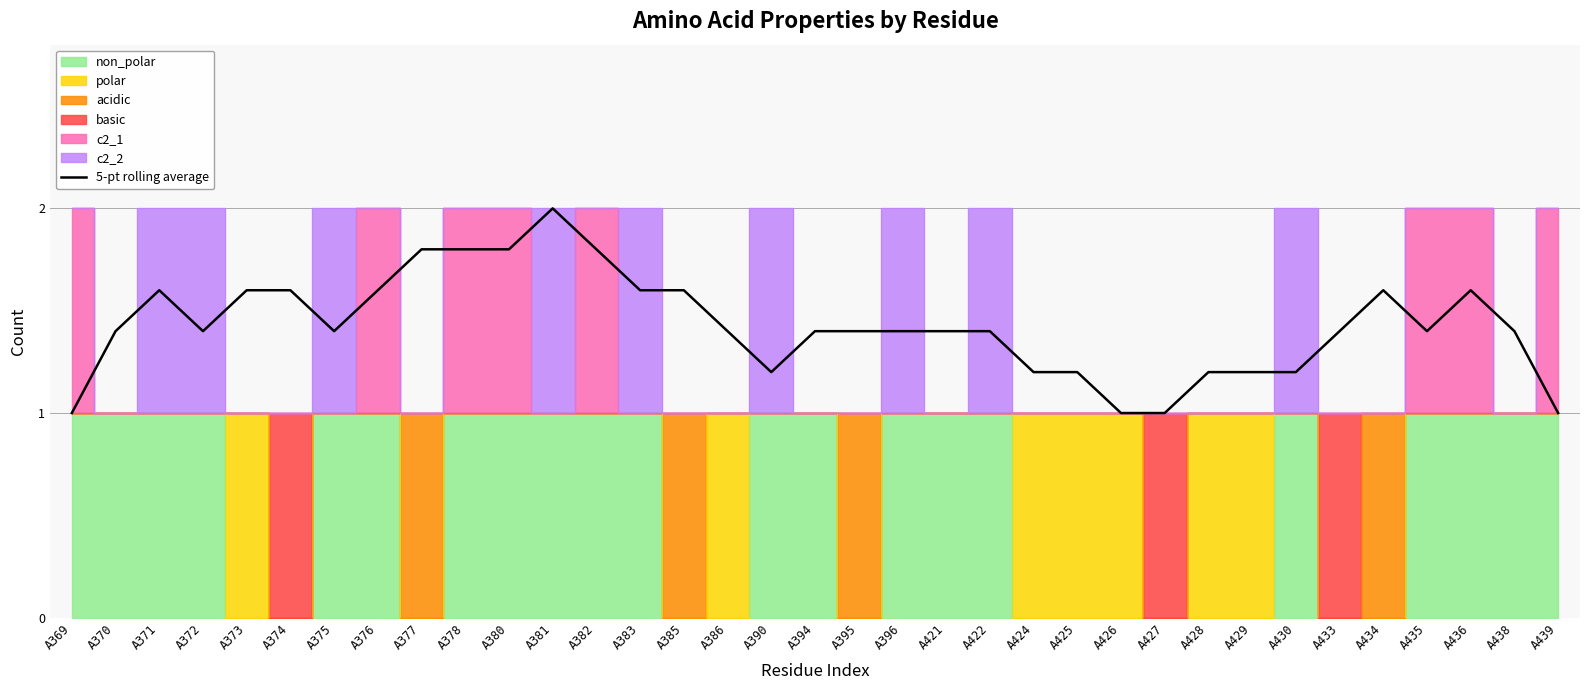

What is the sum of the values at A426 and A374?

2.6